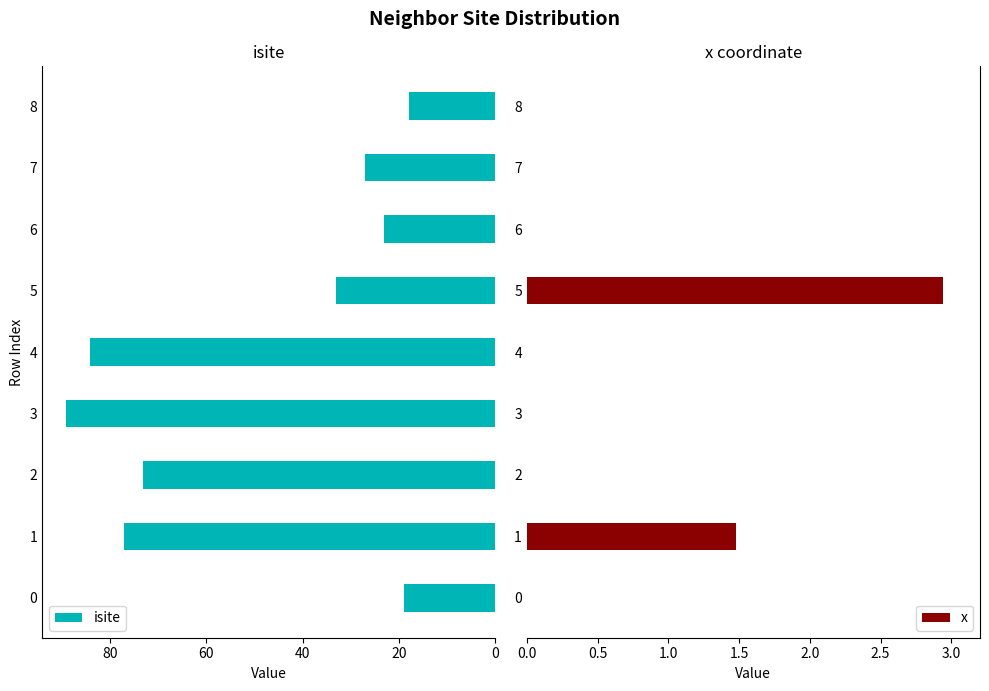

The value of isite at 3 is 25.6. True or false?

False